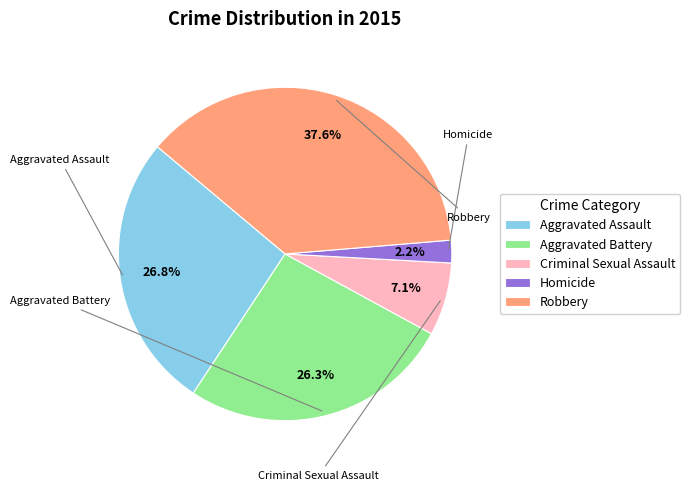

To the nearest percent, what is the average slice percentage?

20%